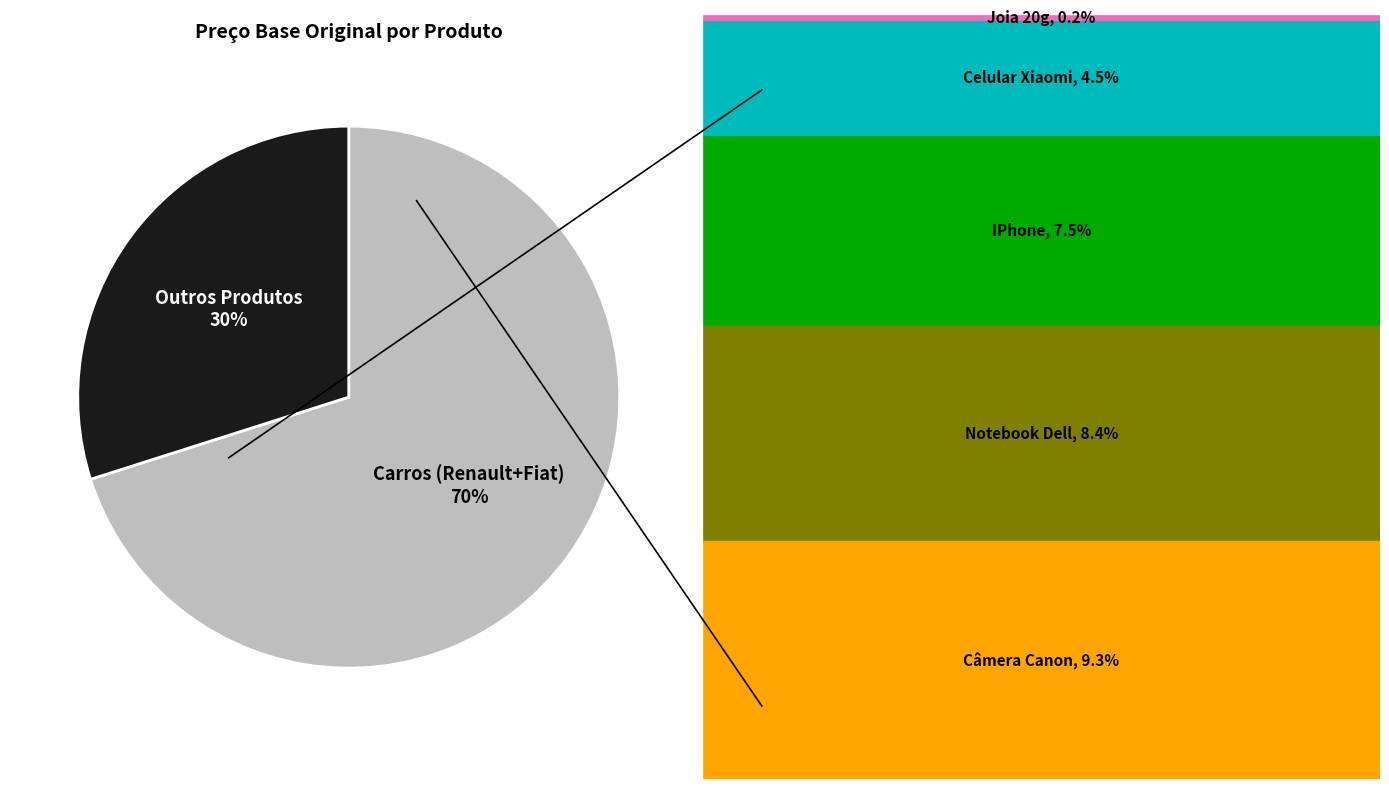

To the nearest percent, what is the average slice percentage?

50%